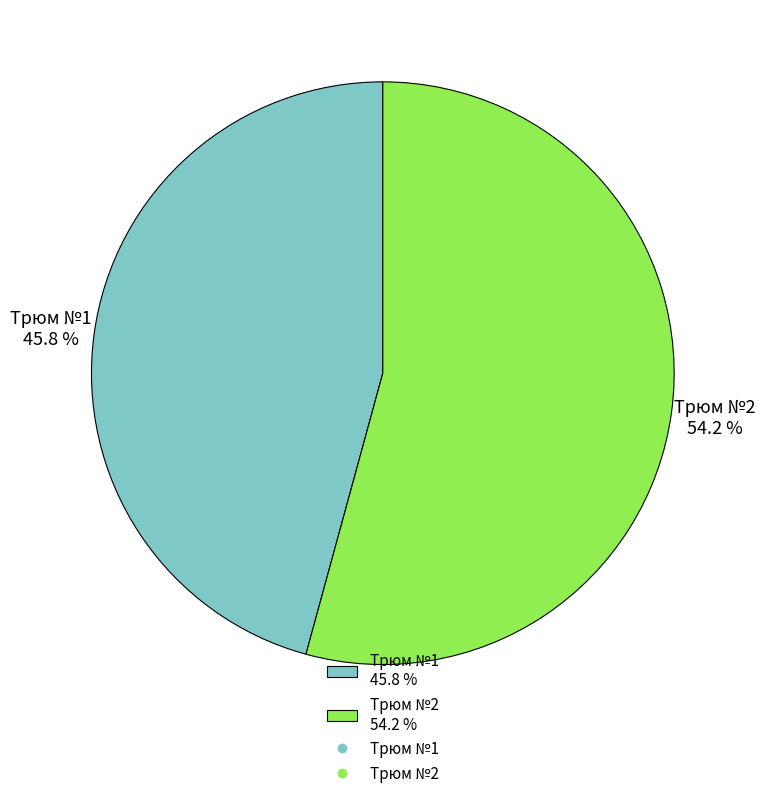

Rank the categories by value from lowest to highest.

Трюм №1, Трюм №2